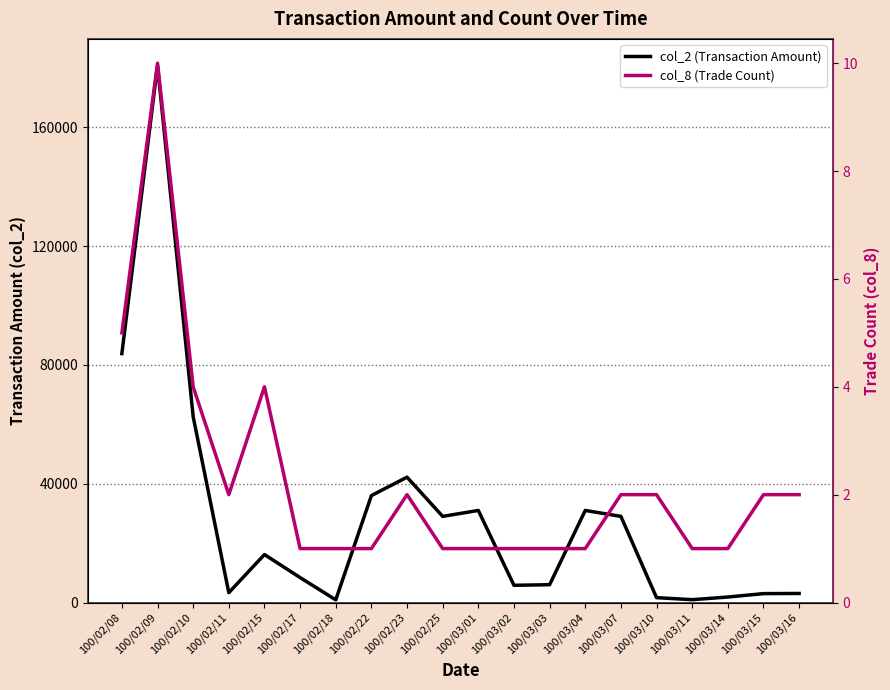

What is the average value of the col_8 (Trade Count) series?

2